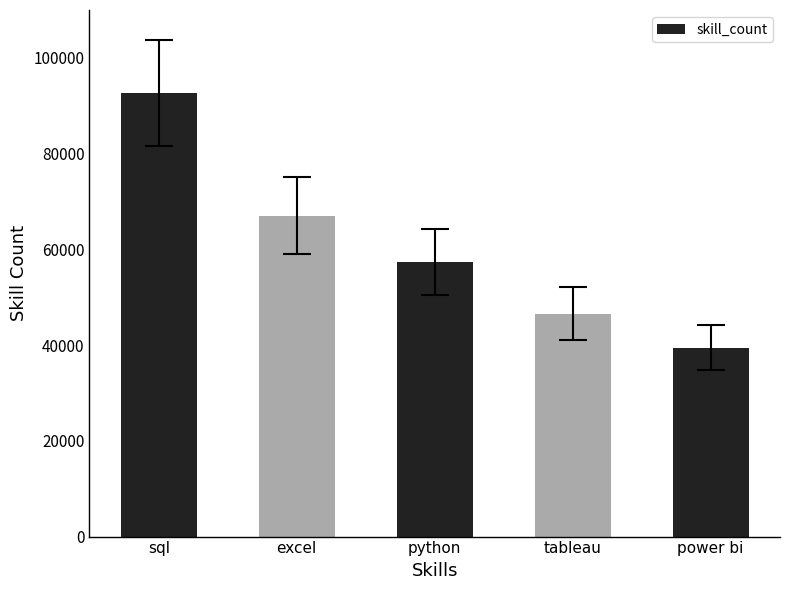

What is the label of the 1st bar from the left?

sql